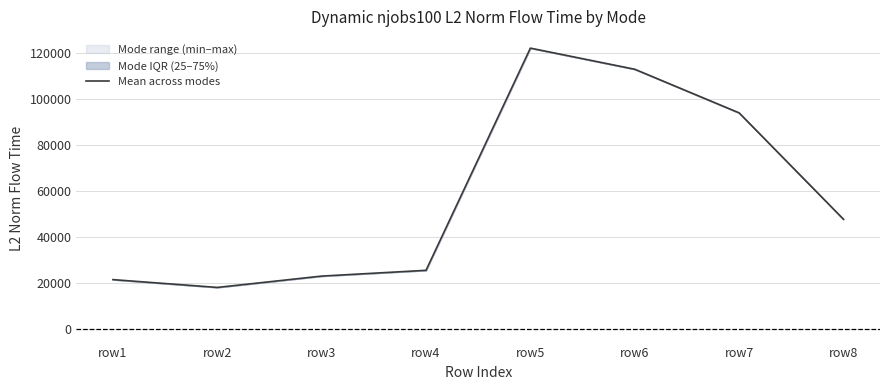

Which label corresponds to the smallest value in the chart?

row2